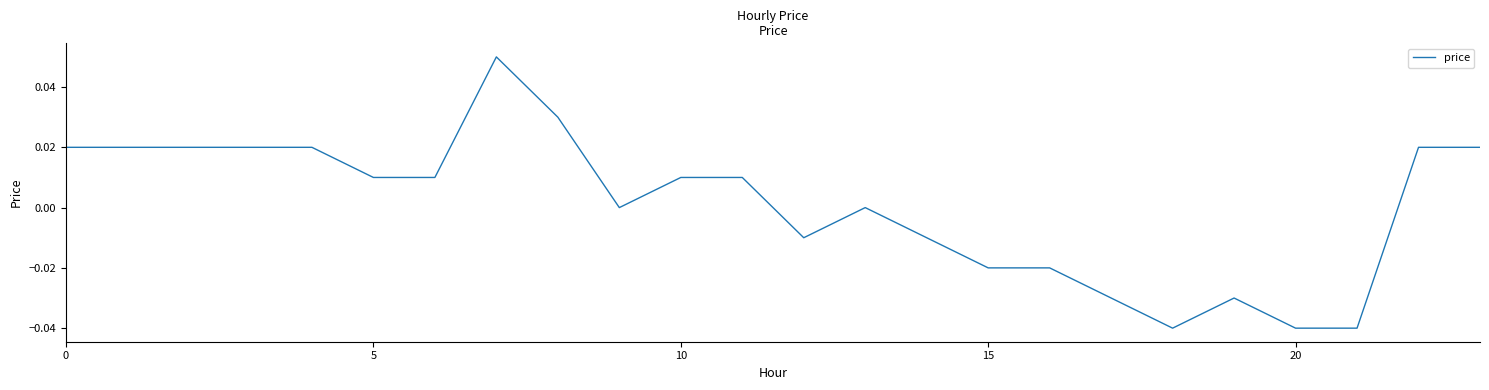

How many lines are shown in the chart?

1